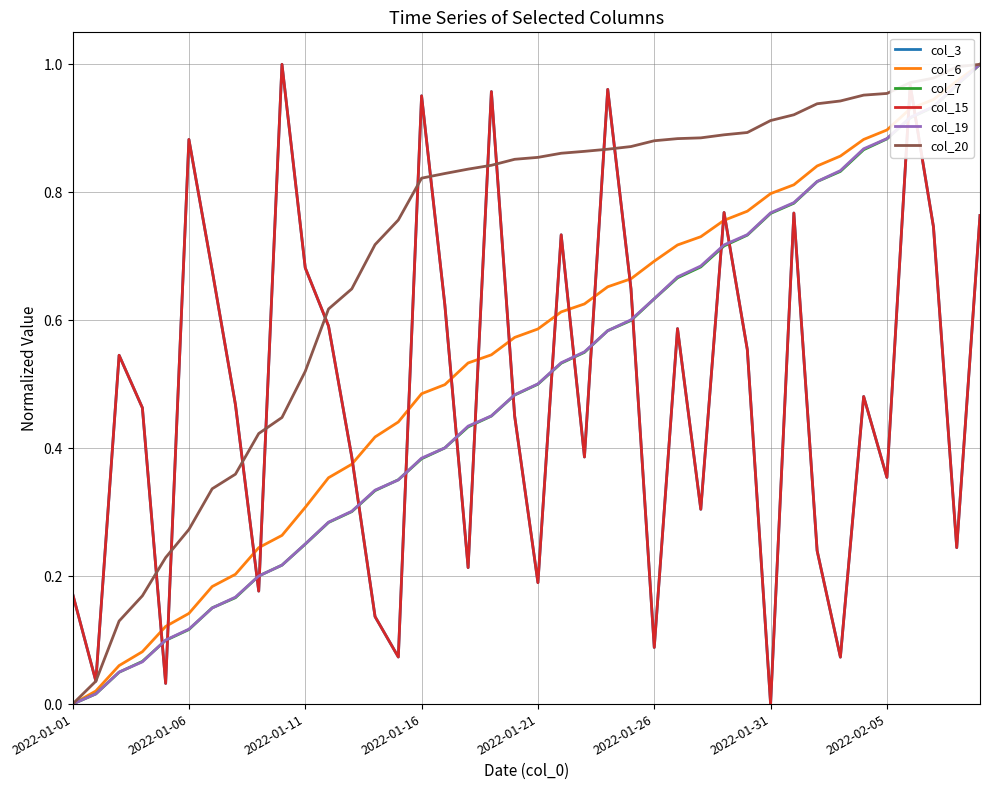

Is this an area chart (filled region under the line)?

No